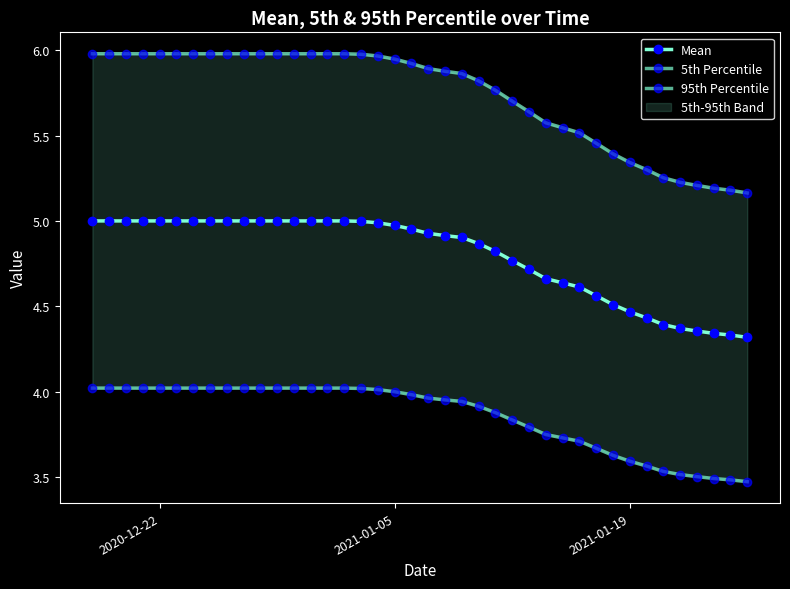

True or false: Mean and 5th Percentile intersect in this chart.

False